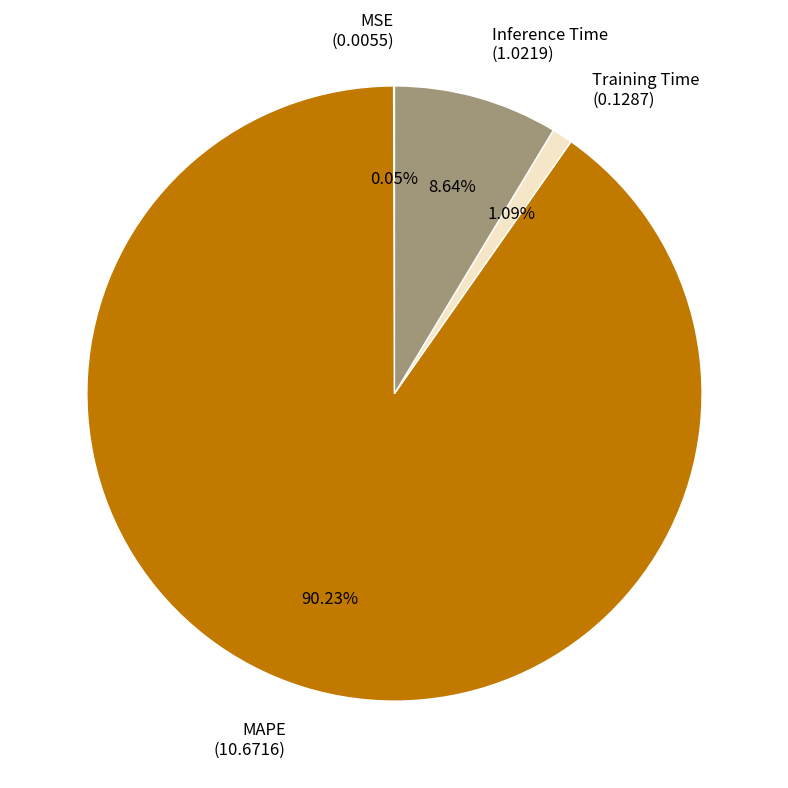

Combined, do MAPE (10.6716) and Training Time (0.1287) account for over 50%?

Yes